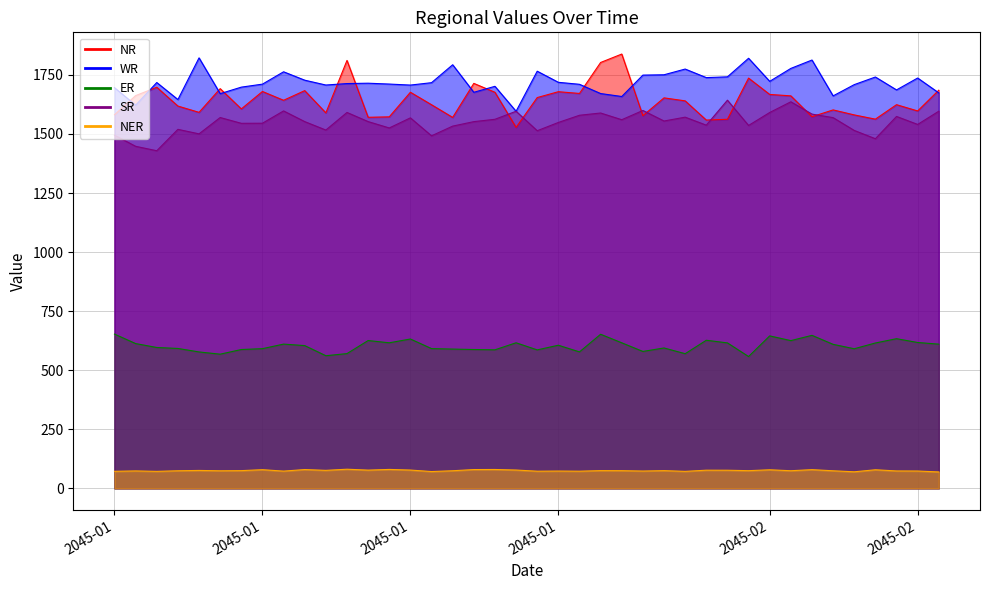

At which category is the sum across all series the highest?

2045-01-24